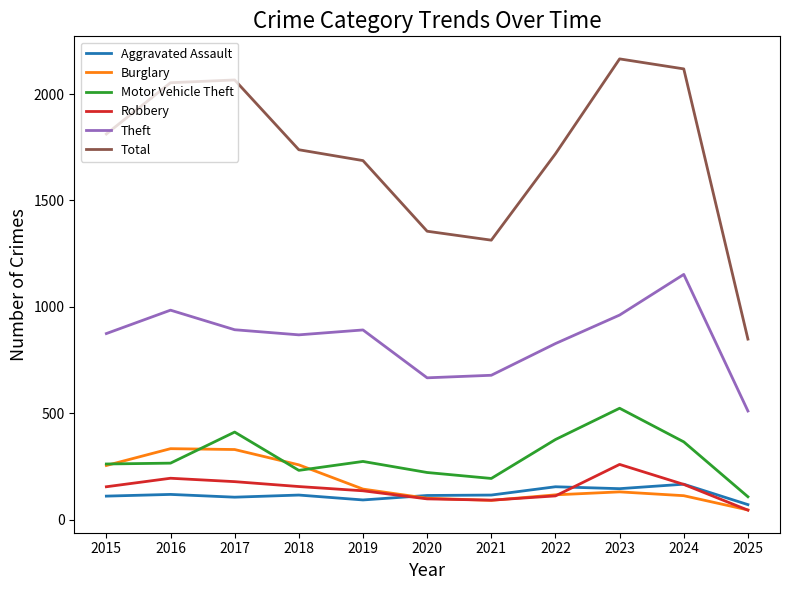

Which series has the widest spread of values?

Total